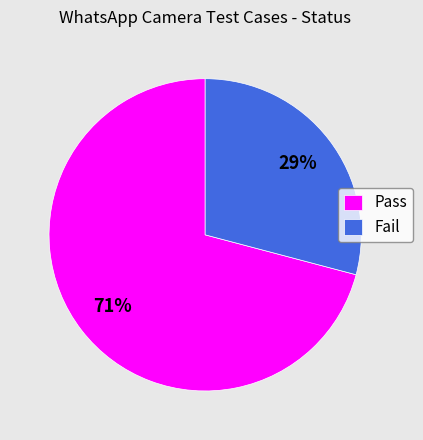

How many slices are in this pie chart?

2